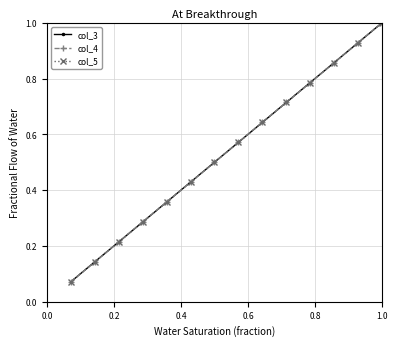

Does the chart have visible grid lines?

Yes